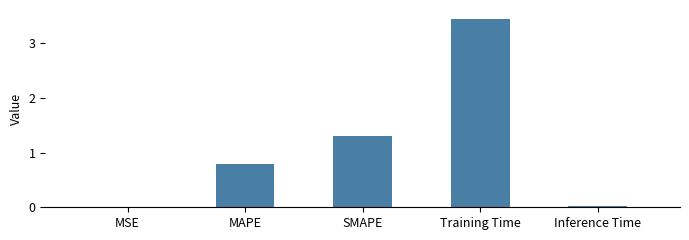

What is the sum of all values?

5.5